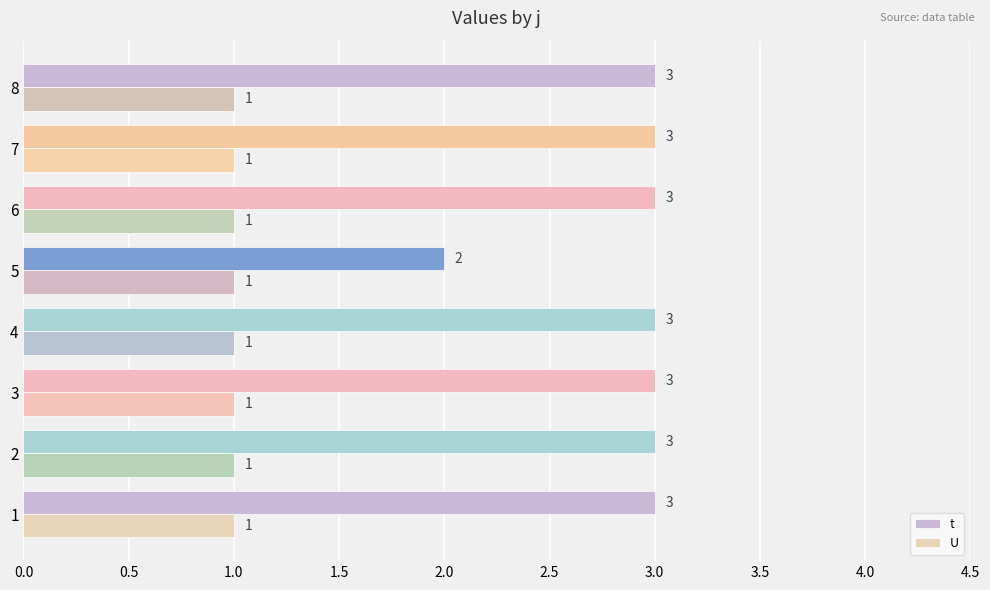

What are all the series names shown in the legend?

t, U